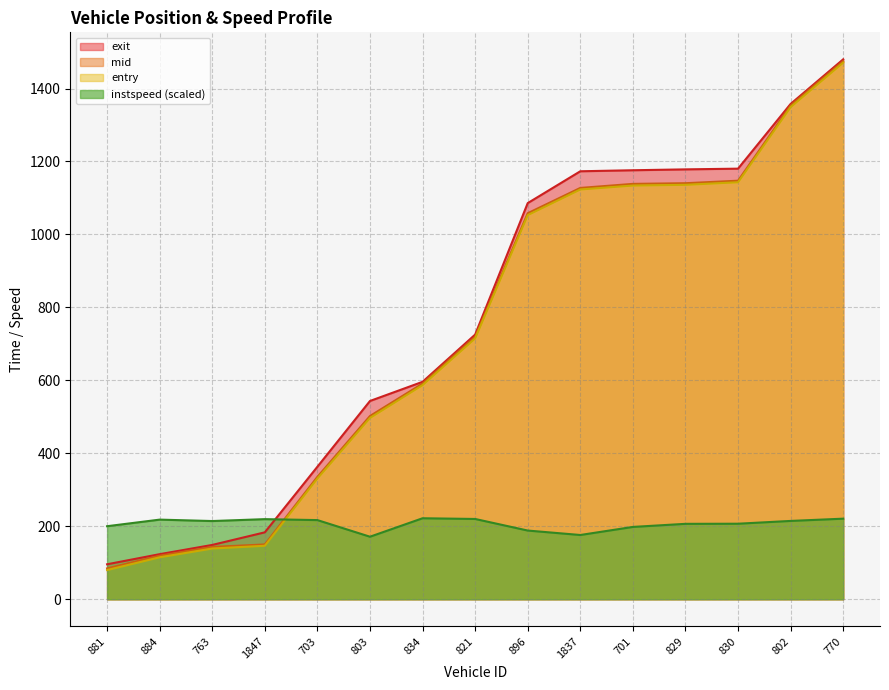

At which category is the sum across all series the highest?

770